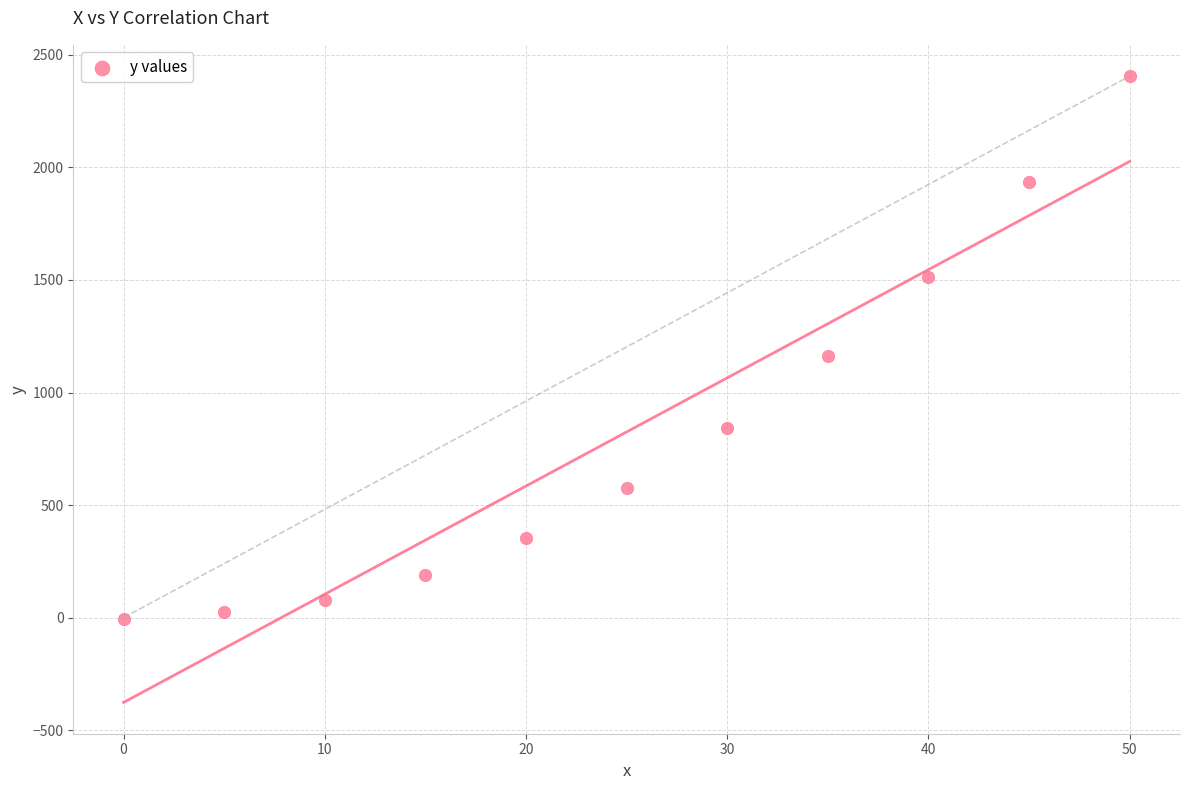

What Y value in the scatter plot is closest to 1198?

1162.3